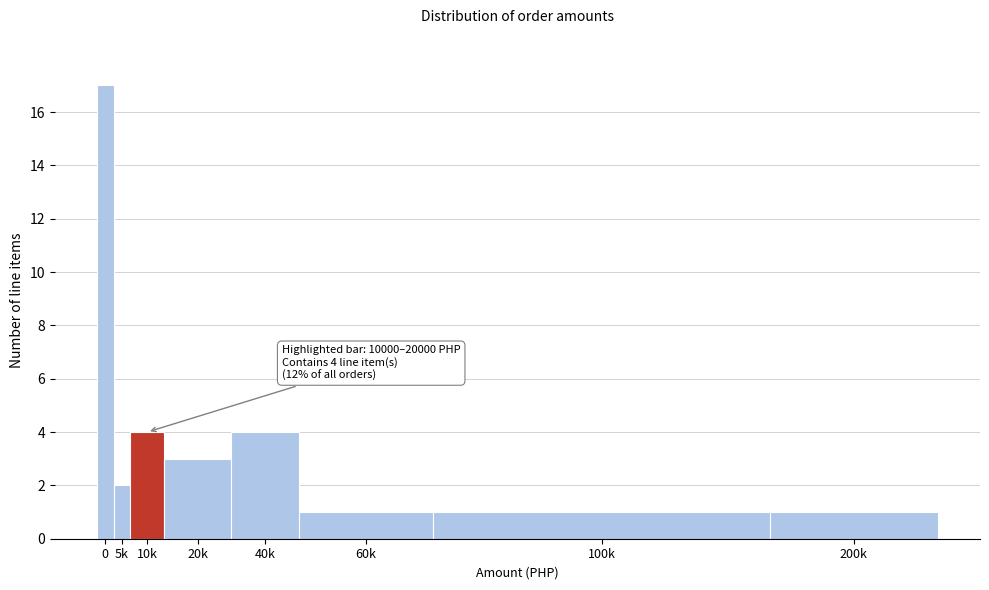

Reading right to left, what are all the values shown in this chart?

200k=1	100k=1	60k=1	40k=4	20k=3	10k=4	5k=2	0=17